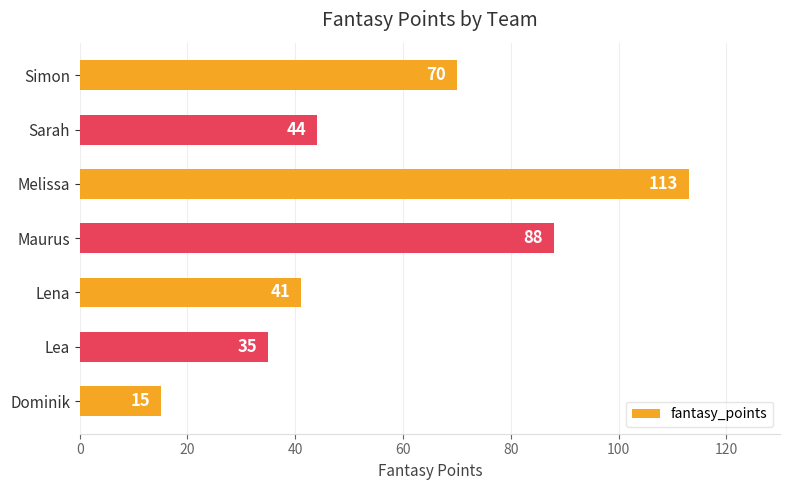

List the labels in order of value, smallest first.

Dominik, Lea, Lena, Sarah, Simon, Maurus, Melissa